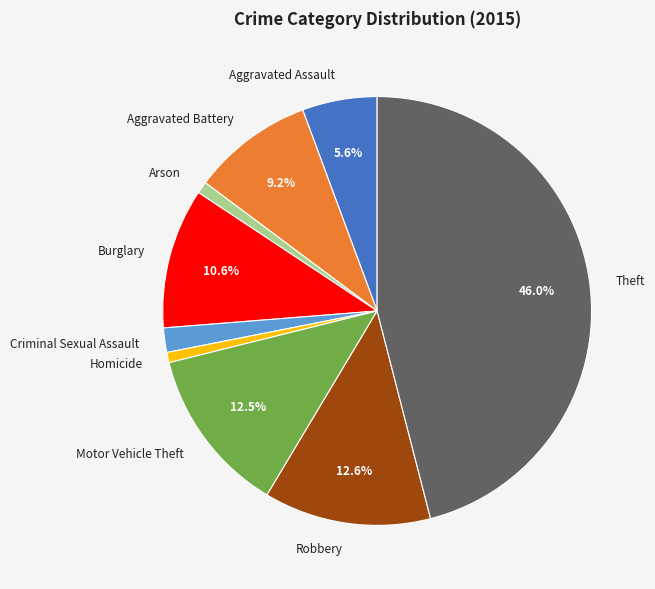

What percentage is the Arson slice, to the nearest percent?

1%